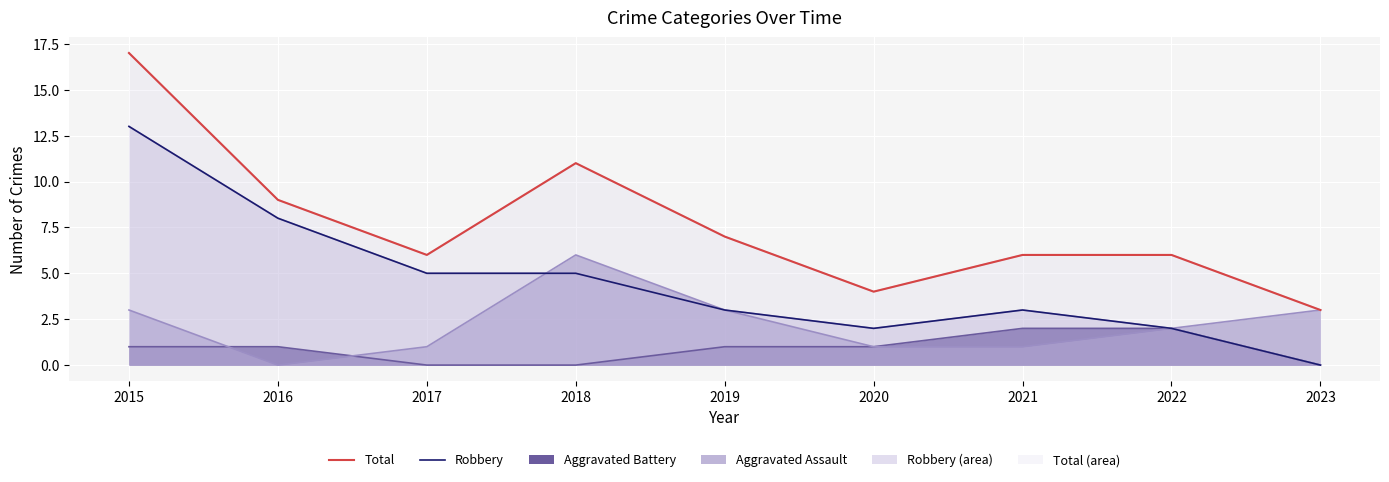

How many lines are shown in the chart?

2